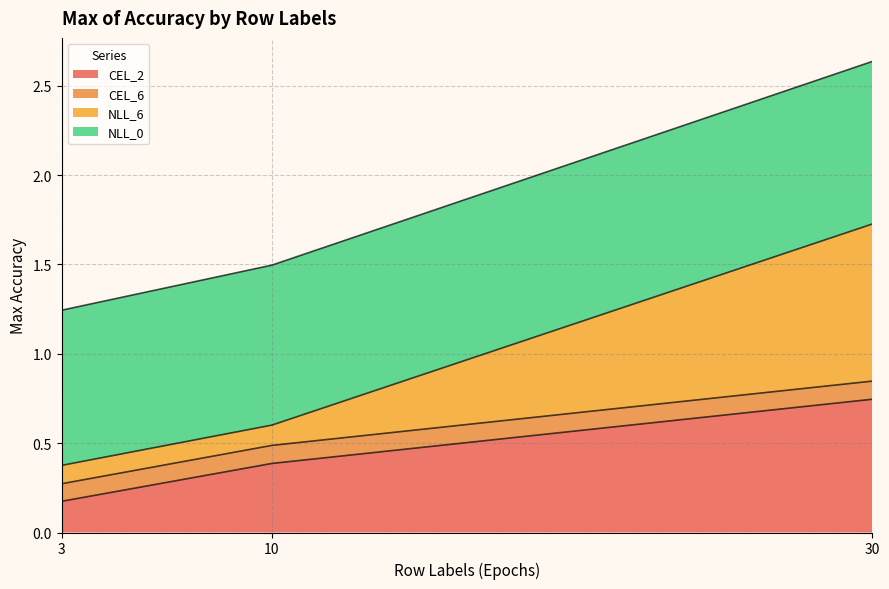

Between 10 and 30, which series saw the biggest shift?

NLL_6